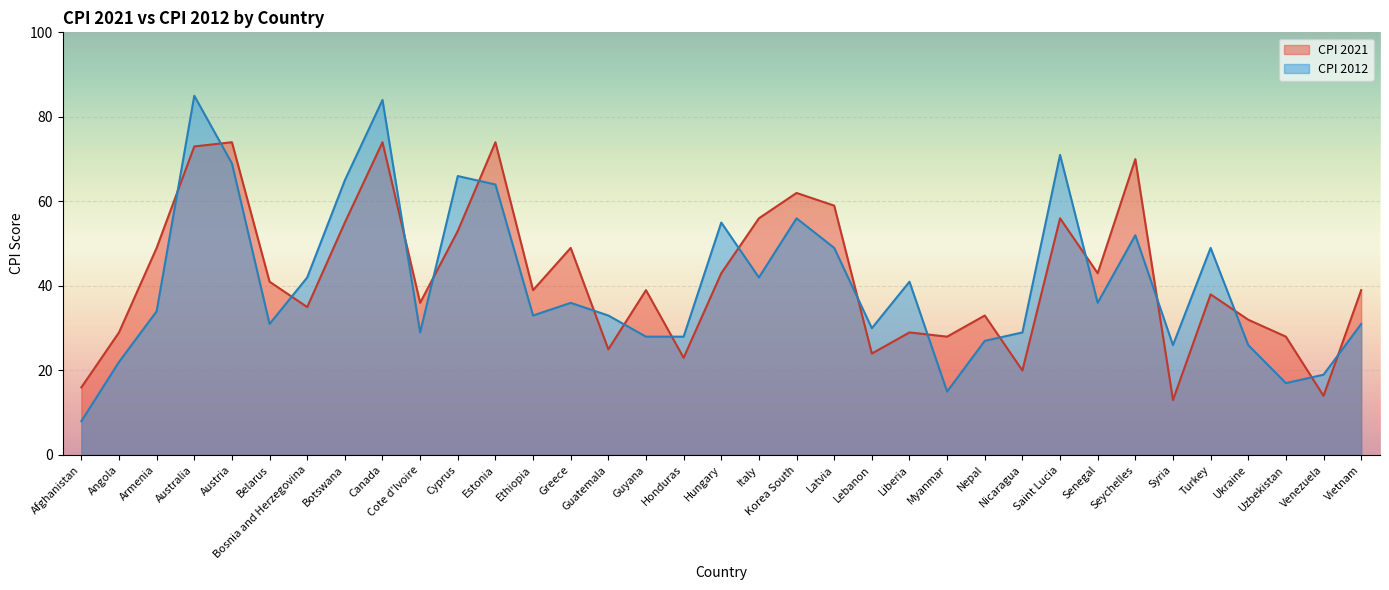

Rank the categories by CPI 2021 value from highest to lowest.

Austria, Canada, Estonia, Australia, Seychelles, Korea South, Latvia, Italy, Saint Lucia, Botswana, Cyprus, Armenia, Greece, Hungary, Senegal, Belarus, Ethiopia, Guyana, Vietnam, Turkey, Cote d'Ivoire, Bosnia and Herzegovina, Nepal, Ukraine, Angola, Liberia, Myanmar, Uzbekistan, Guatemala, Lebanon, Honduras, Nicaragua, Afghanistan, Venezuela, Syria